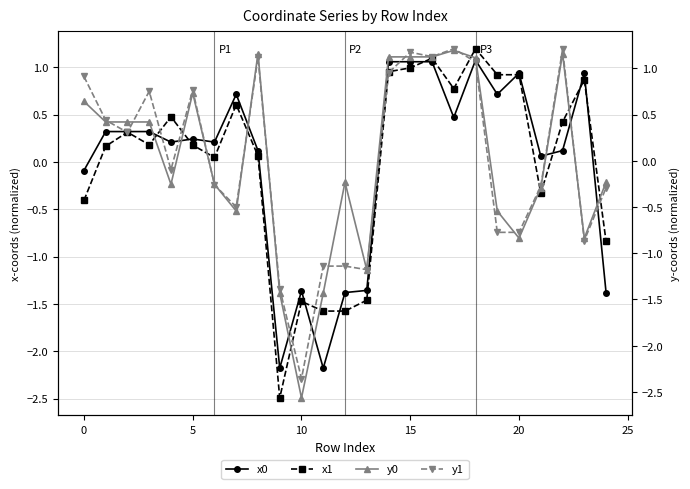

What is the maximum value for x1?

1.2